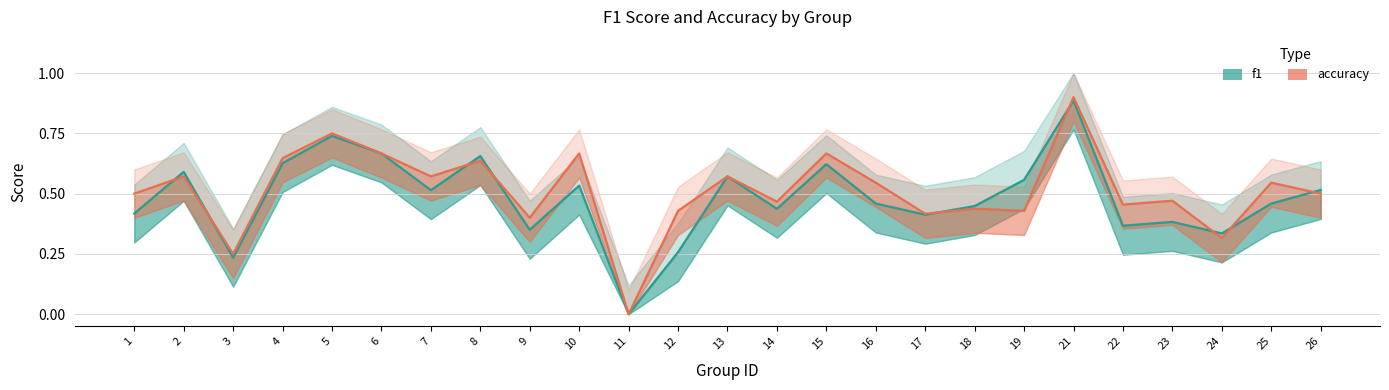

What is the value of the f1 point at the 17th from the left?

0.4